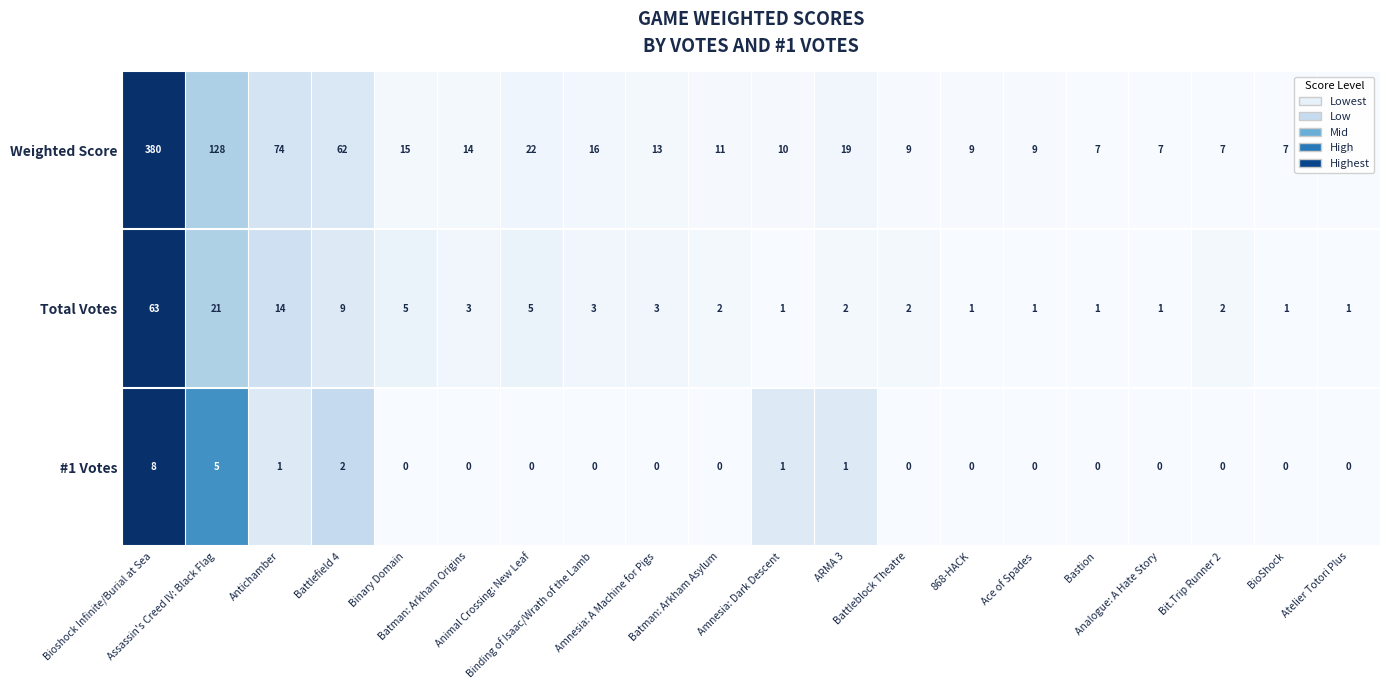

How many #1 Votes values are between 0 and 1?

17